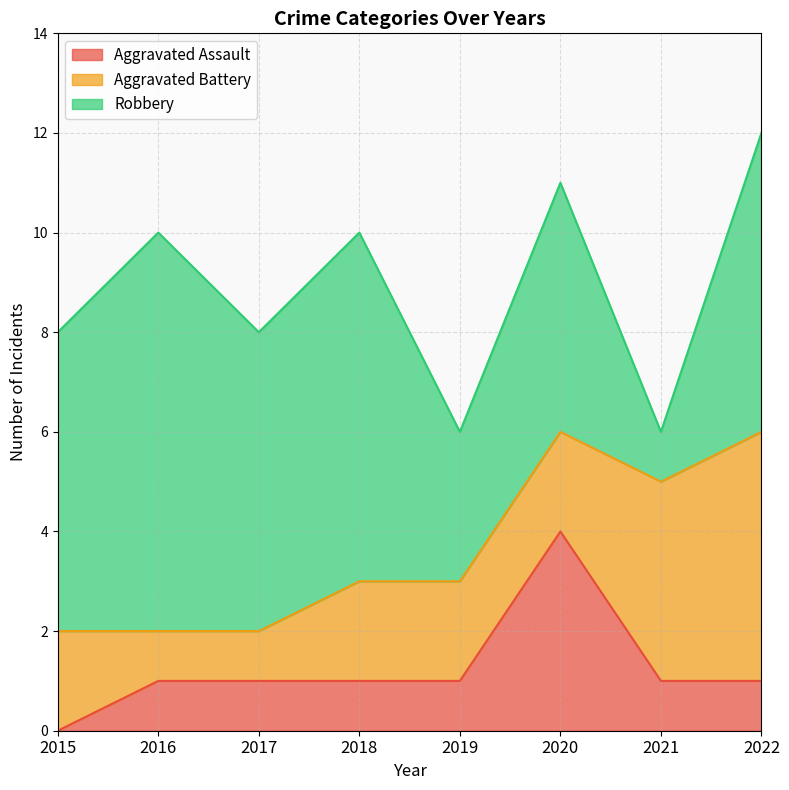

How many lines are shown in the chart?

3